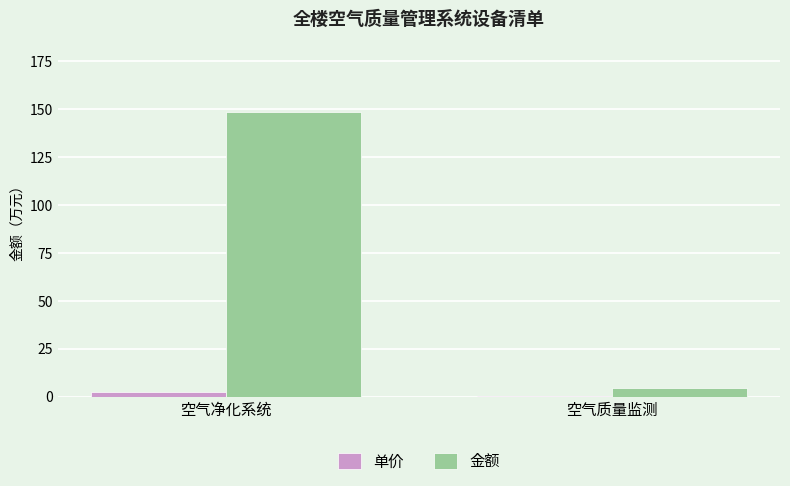

What are all the series names shown in the legend?

单价, 金额